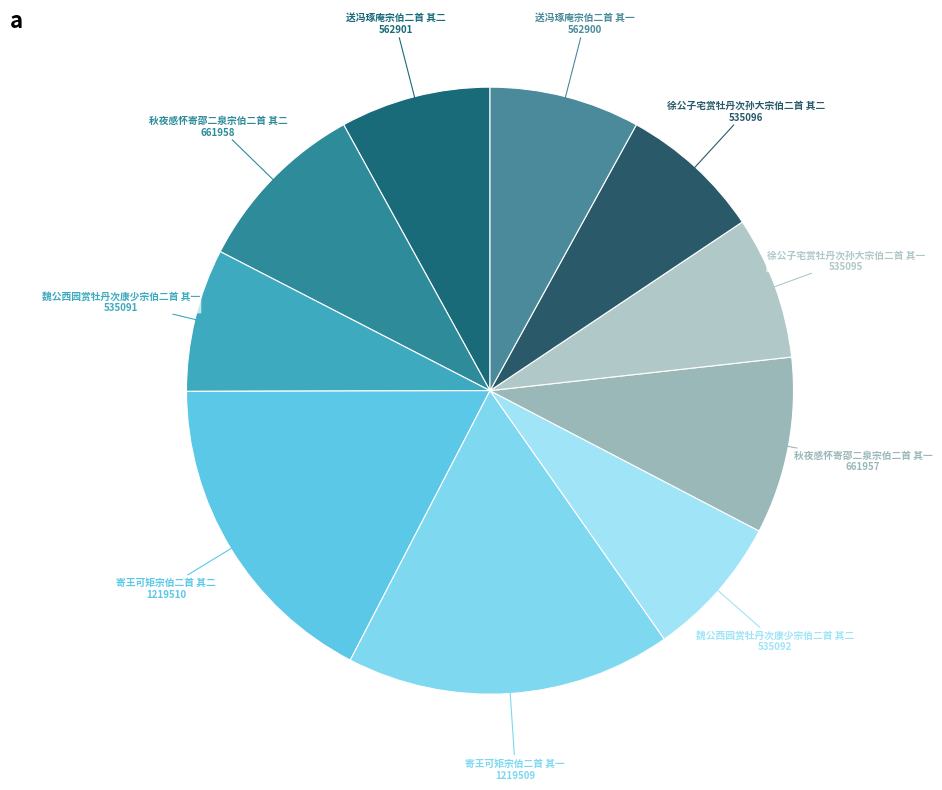

Which has a higher value, 秋夜感怀寄邵二泉宗伯二首 其二 or 魏公西园赏牡丹次康少宗伯二首 其二?

秋夜感怀寄邵二泉宗伯二首 其二